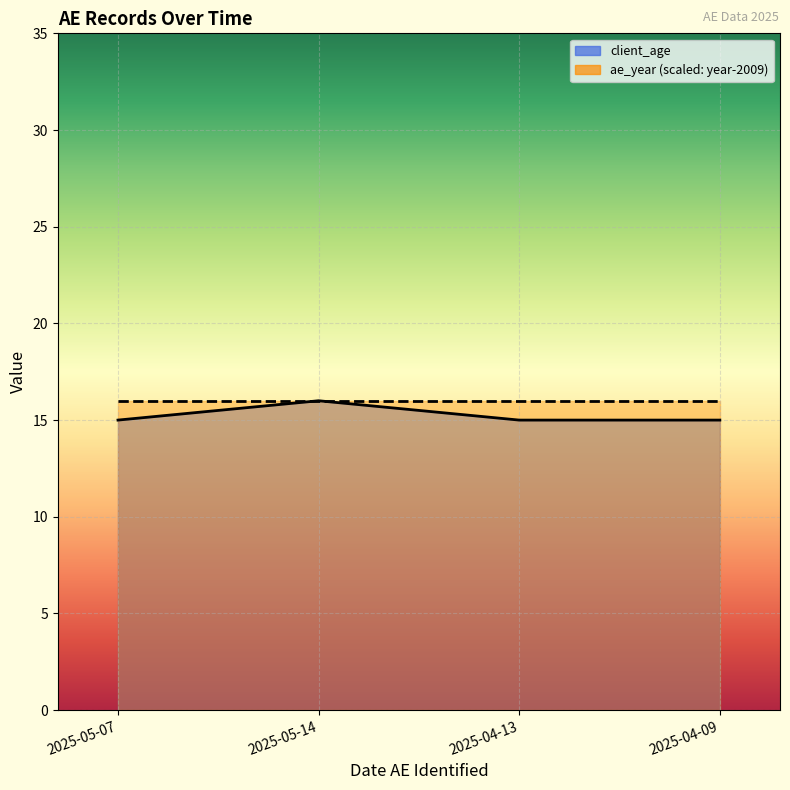

What is the value of the 2nd point from the left?

16